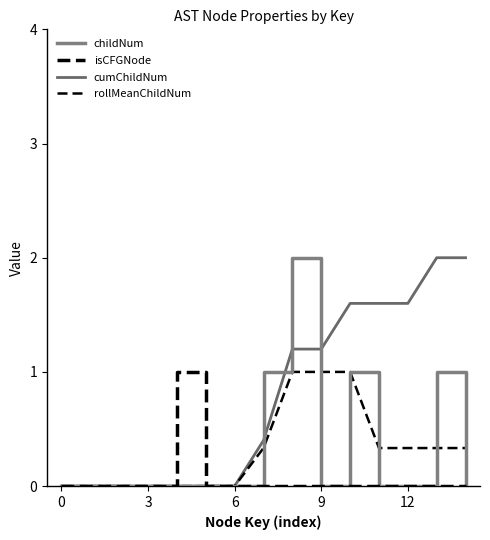

Is this an area chart (filled region under the line)?

No